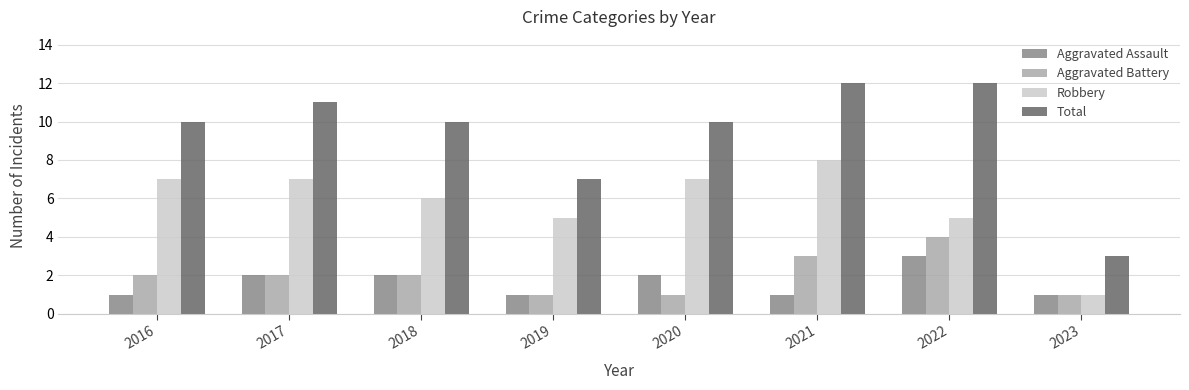

At which label does Robbery reach its peak?

2021